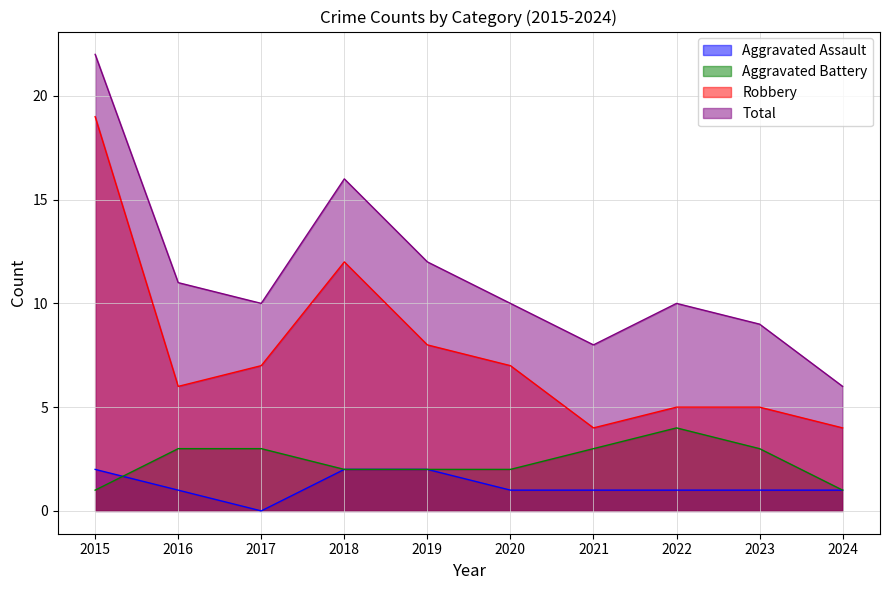

List the labels in order of Robbery value, largest first.

2015, 2018, 2019, 2017, 2020, 2016, 2022, 2023, 2021, 2024